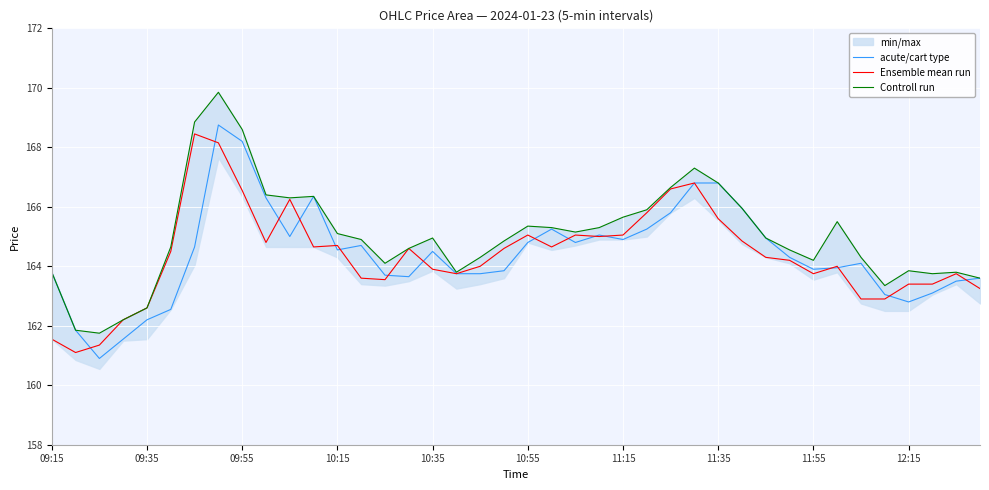

What is the difference between the second highest and second lowest values in the Ensemble mean run series?

6.8